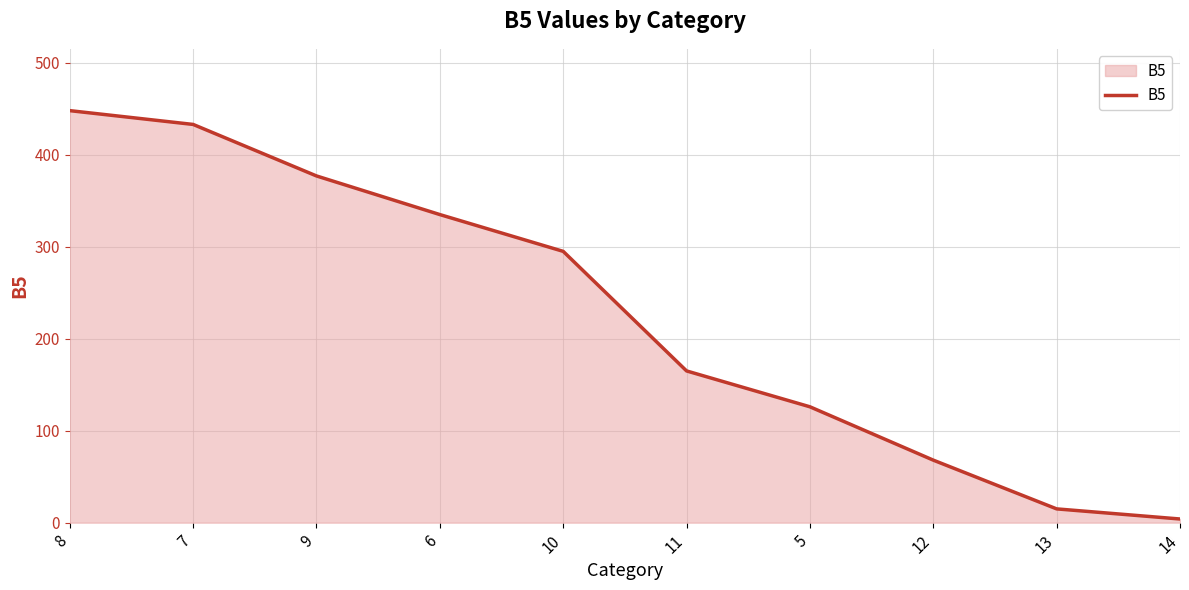

Where does the data first go above 295?

8